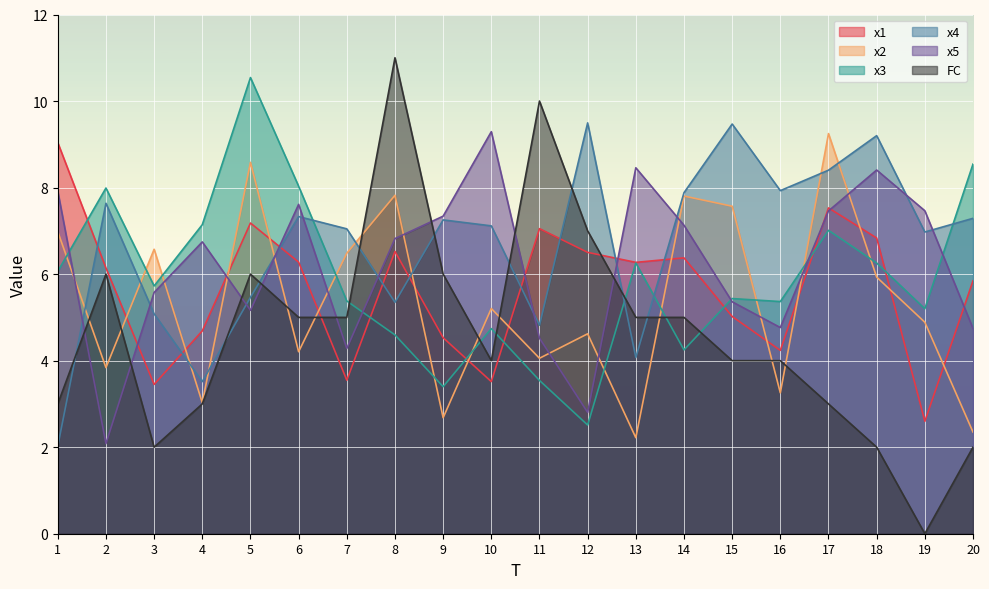

The x3 series shows 2.7 at 8. True or false?

False